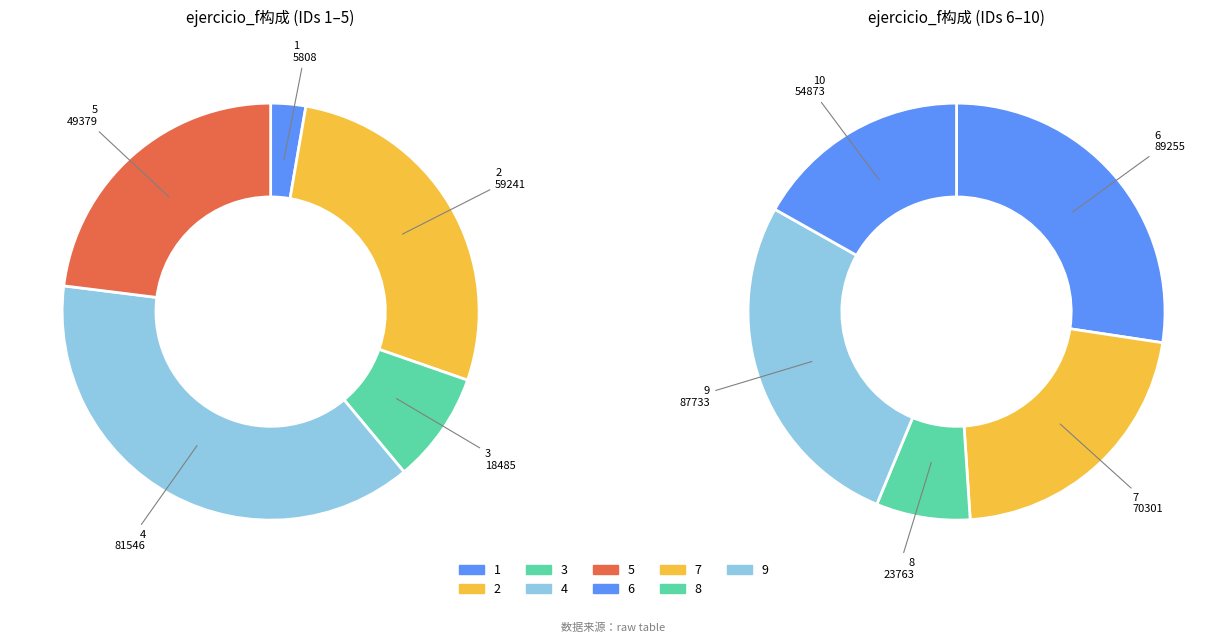

Which category has the smallest portion of the pie?

1